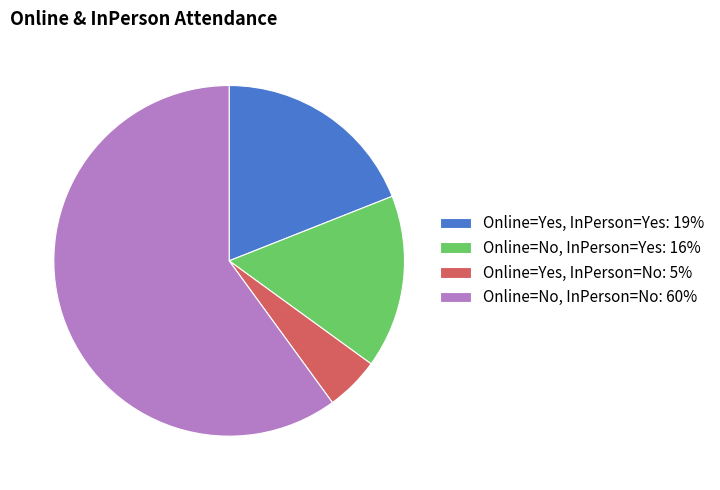

What is the ratio of the value at Online=Yes, InPerson=Yes: 19% to the value at Online=Yes, InPerson=No: 5%?

3.8